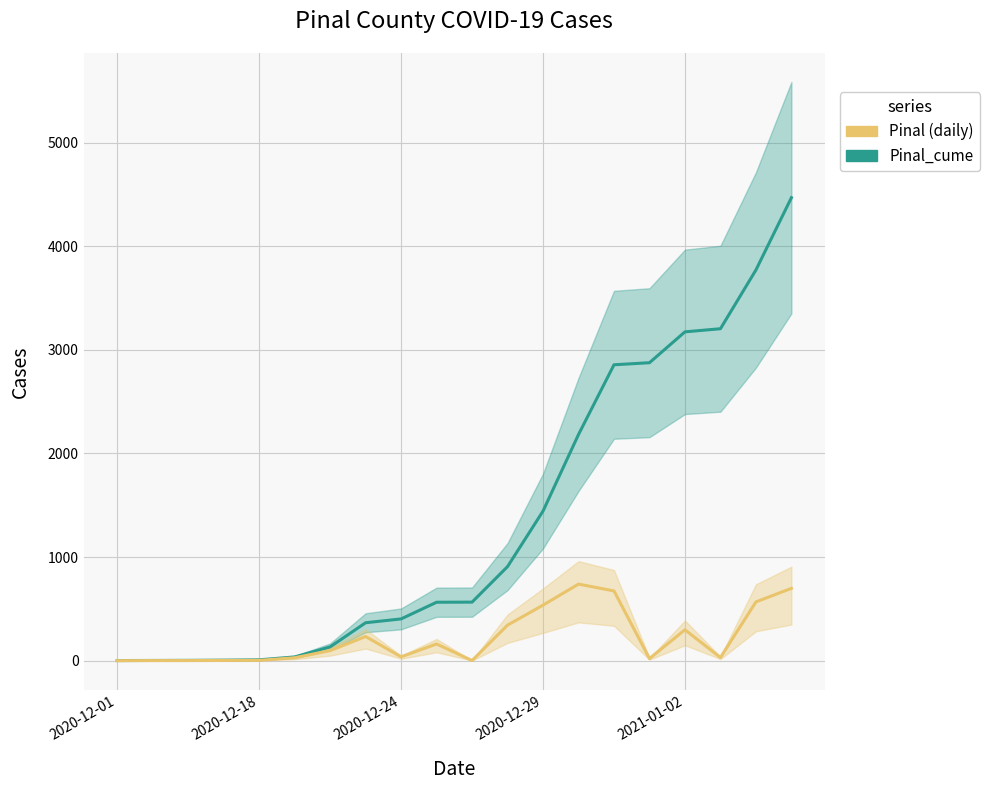

What is the difference between the maximum and minimum values in the Pinal_cume series?

4468